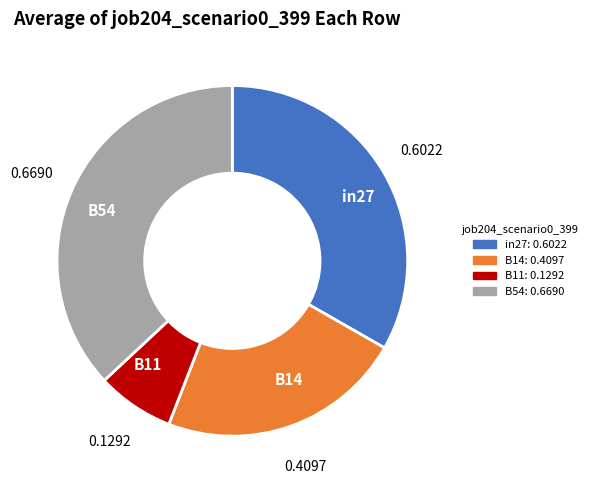

Rank the categories by value from lowest to highest.

0.1292, 0.4097, 0.6022, 0.6690